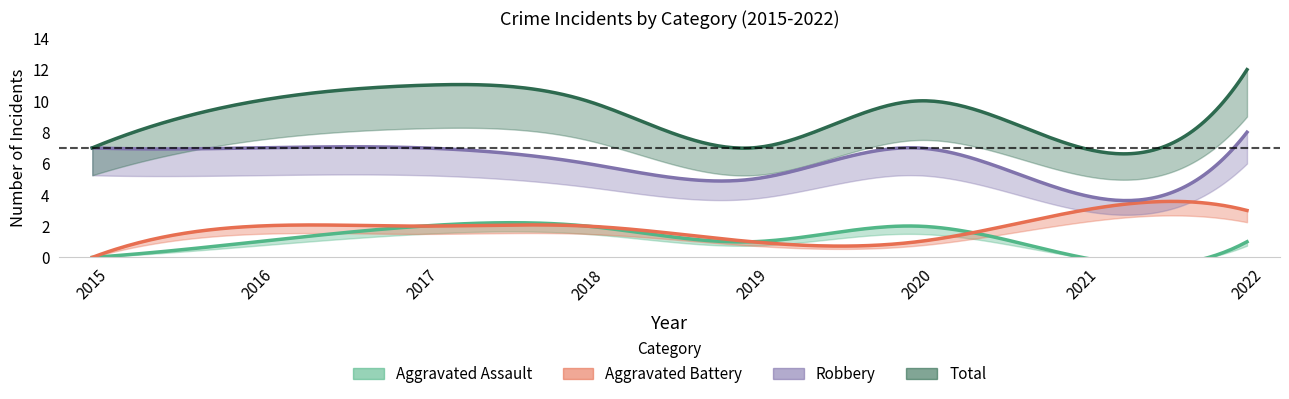

The value of Total at 2015 is 7. True or false?

True